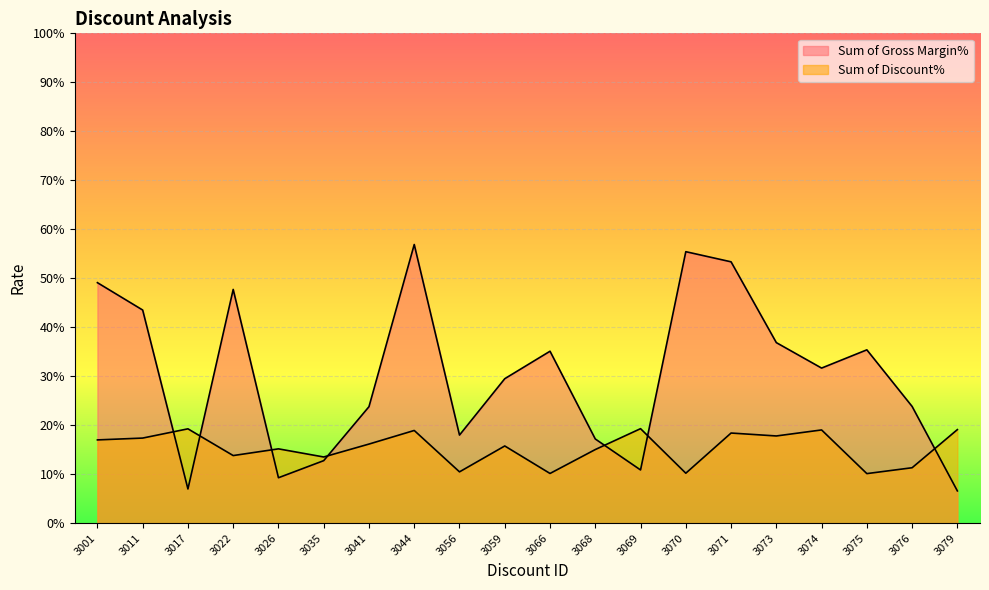

Is it true that Sum of Gross Margin% equals 0.0 at 3026?

False